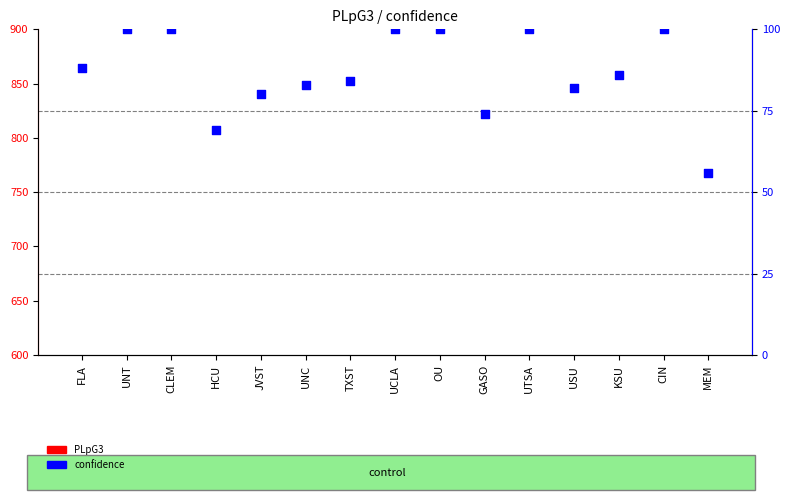

At which category is the sum across all series the highest?

UNT